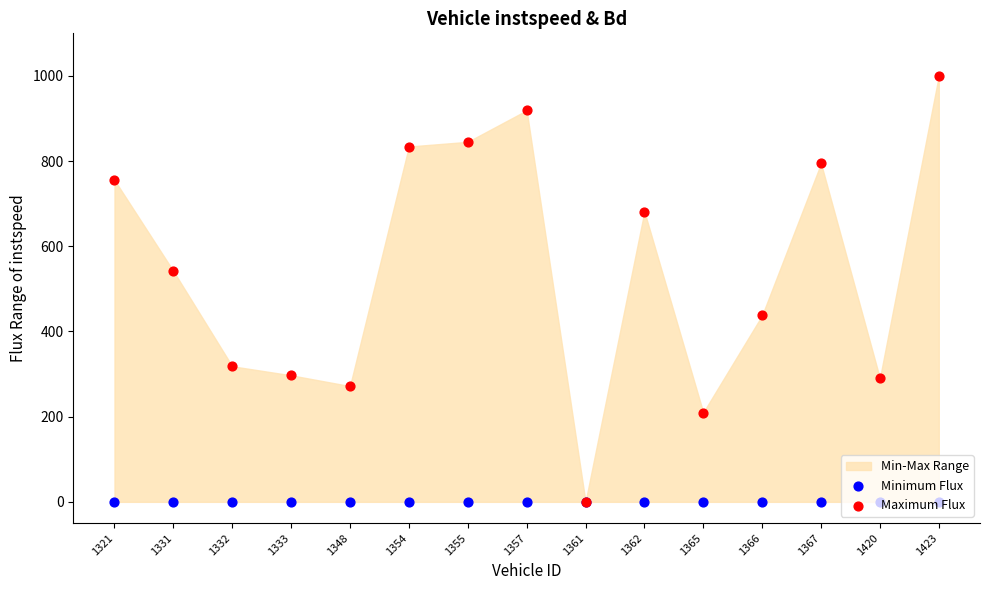

Which series has the largest Y range (max minus min)?

Maximum Flux